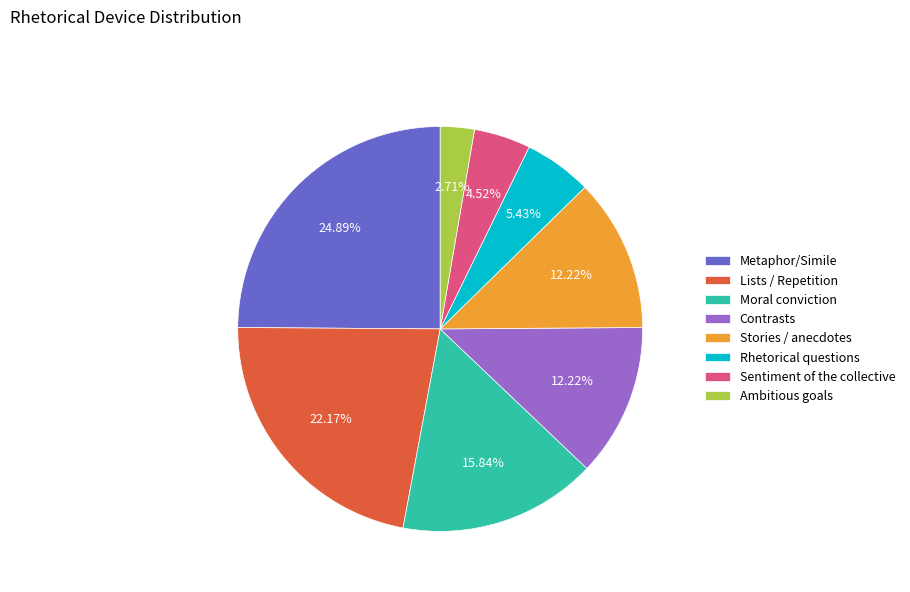

To the nearest percent, what percentage of the pie is Lists / Repetition?

22%